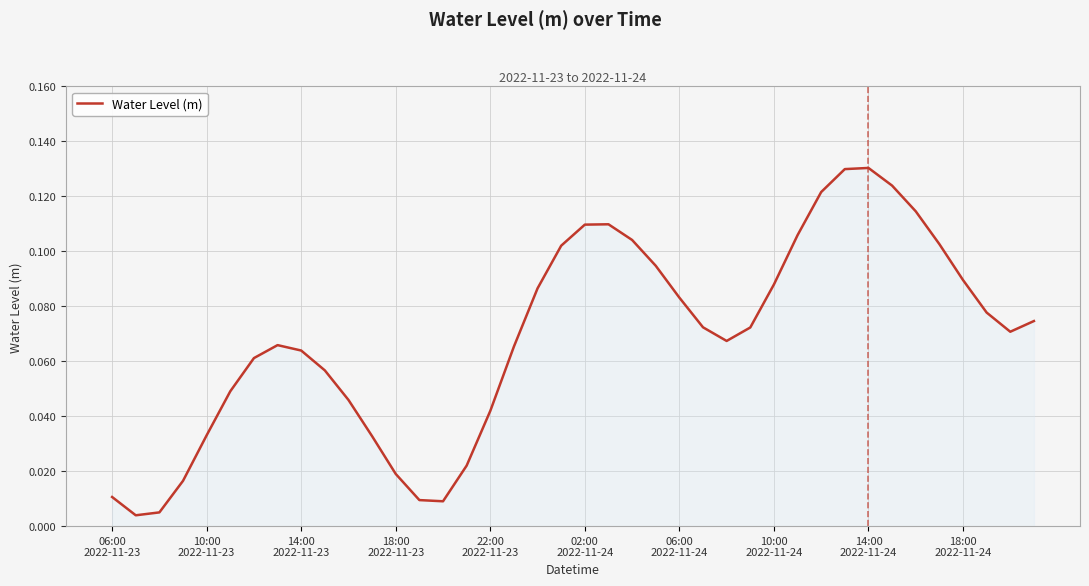

How many points are lower than both their immediate neighbors (excluding endpoints)?

4